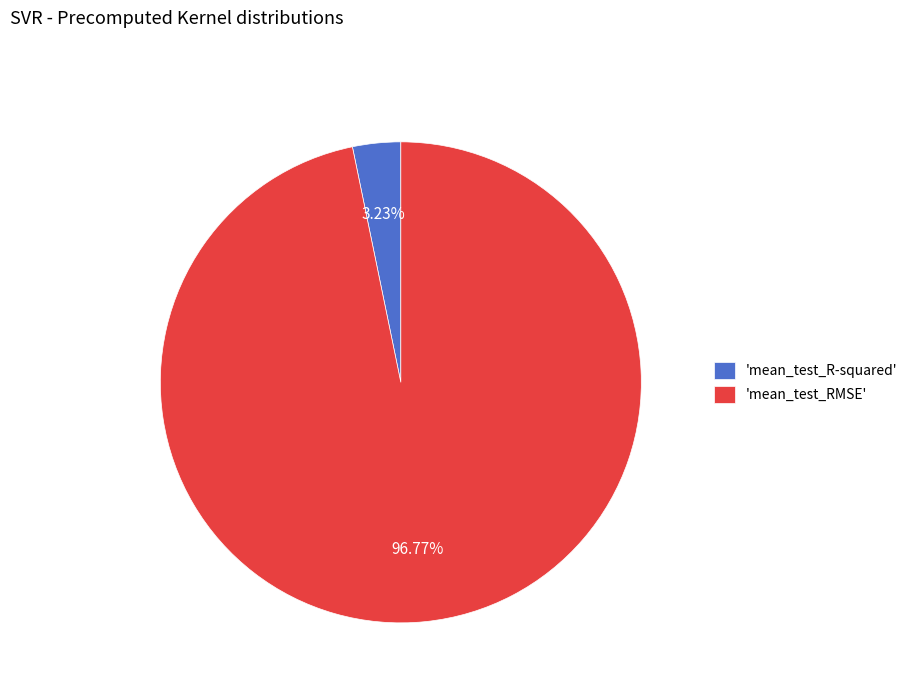

How many slices are in this pie chart?

2